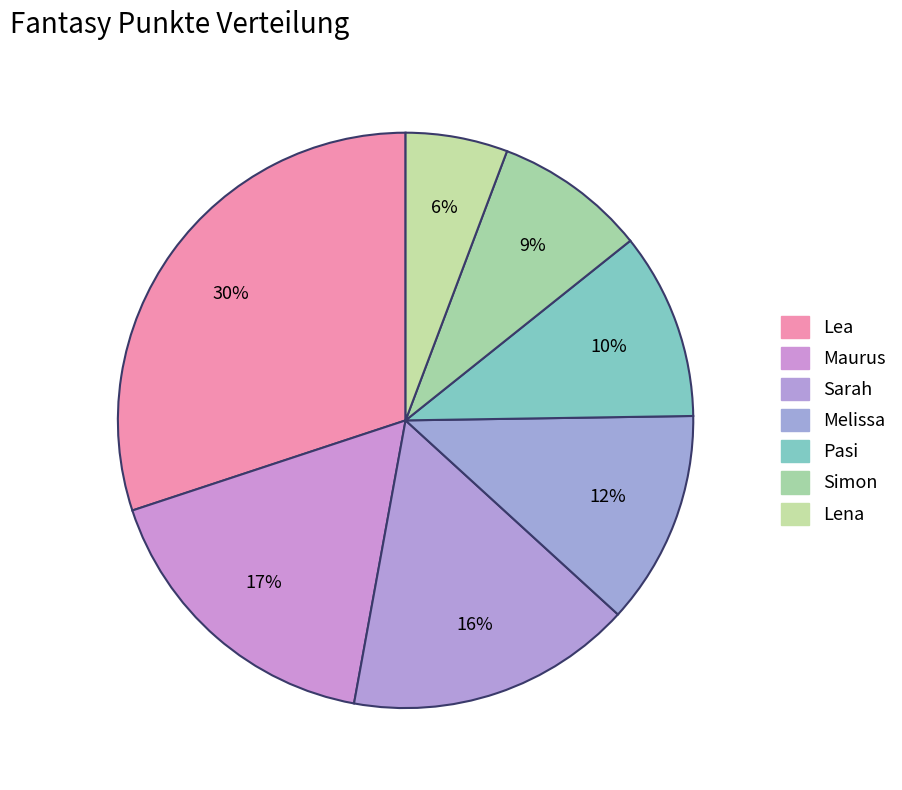

Which has a higher value, Lena or Pasi?

Pasi